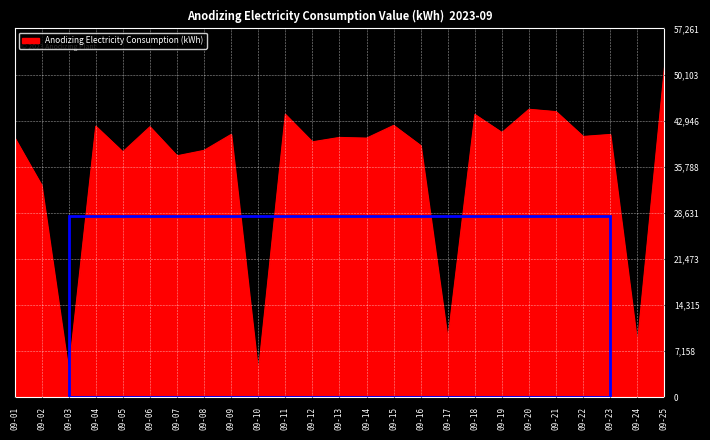

How many values are below 40341?

12